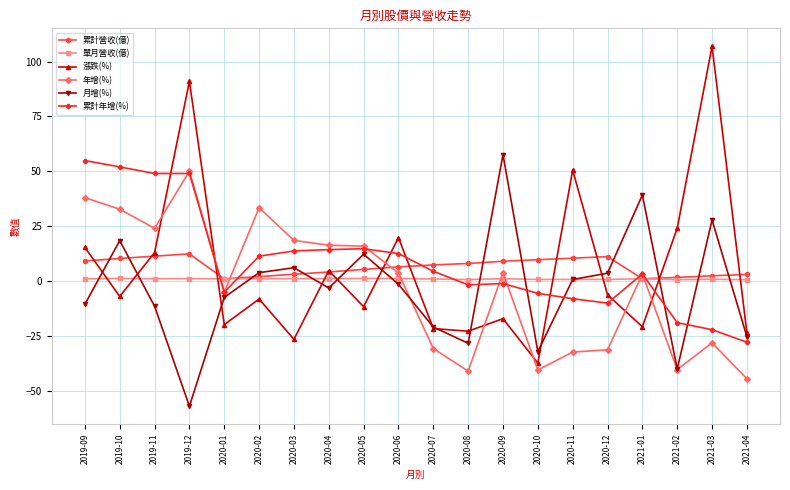

Which category has the lowest value in the 年增(%) series?

2021-04